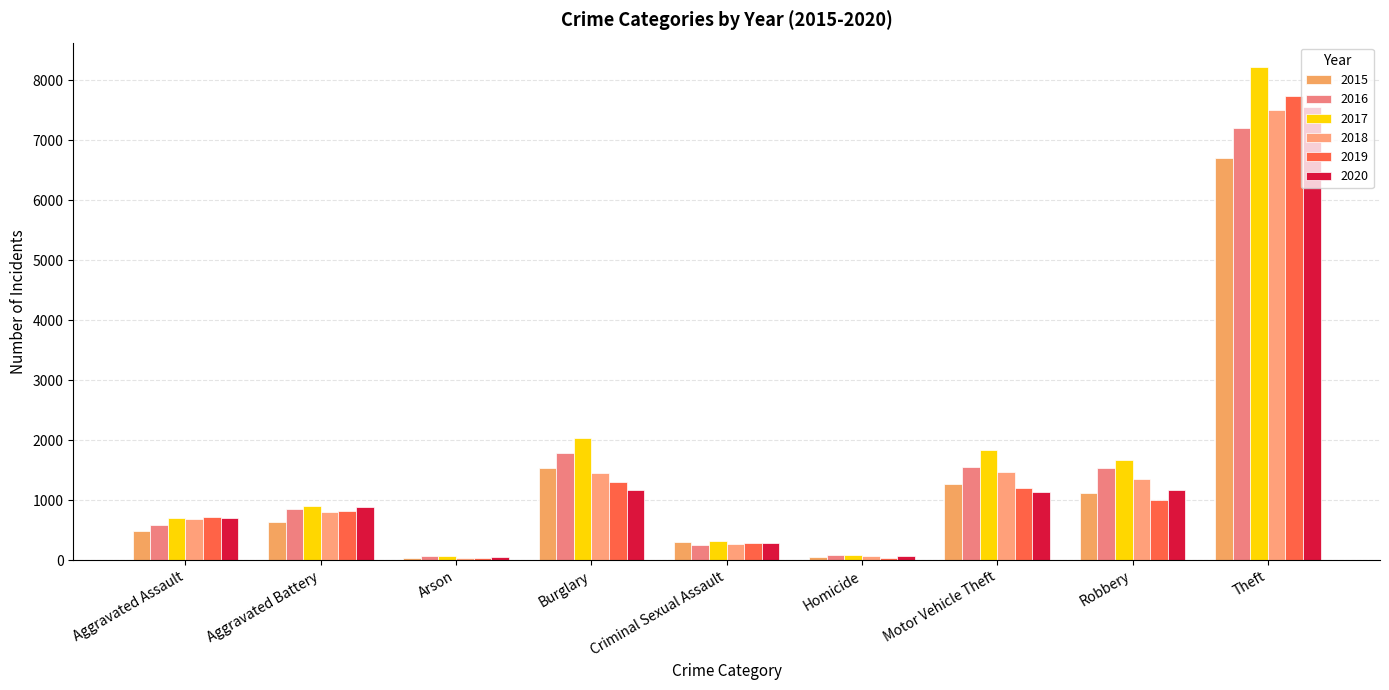

Which has a higher value, Robbery or Aggravated Assault?

Robbery